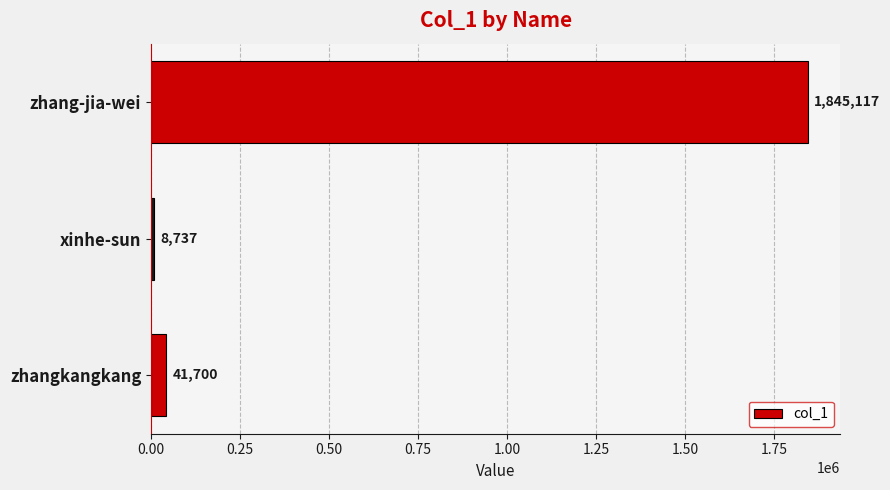

Read the value at xinhe-sun, to the nearest 100.

8700